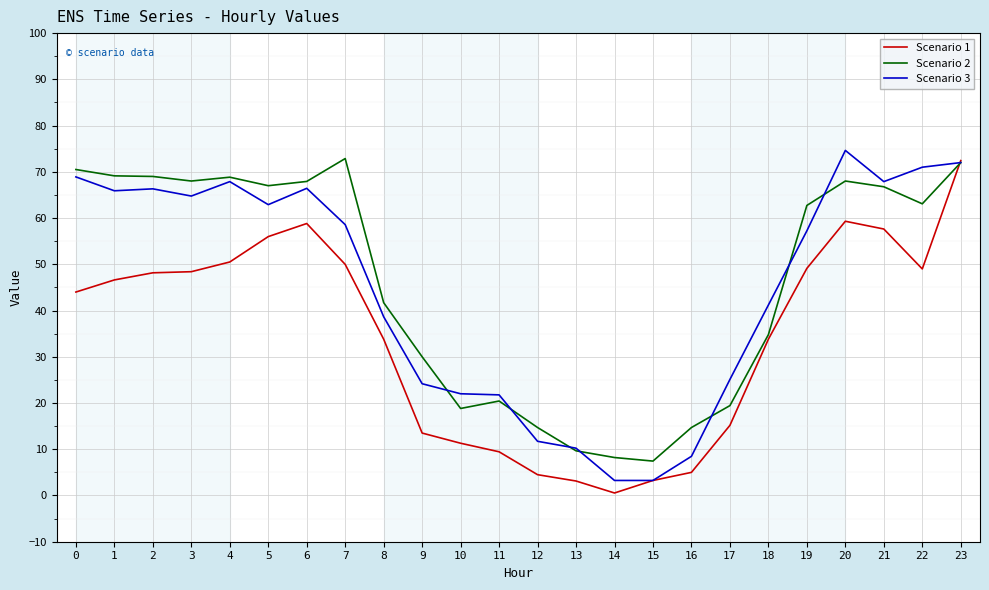

Which category has the lowest value across all series?

14